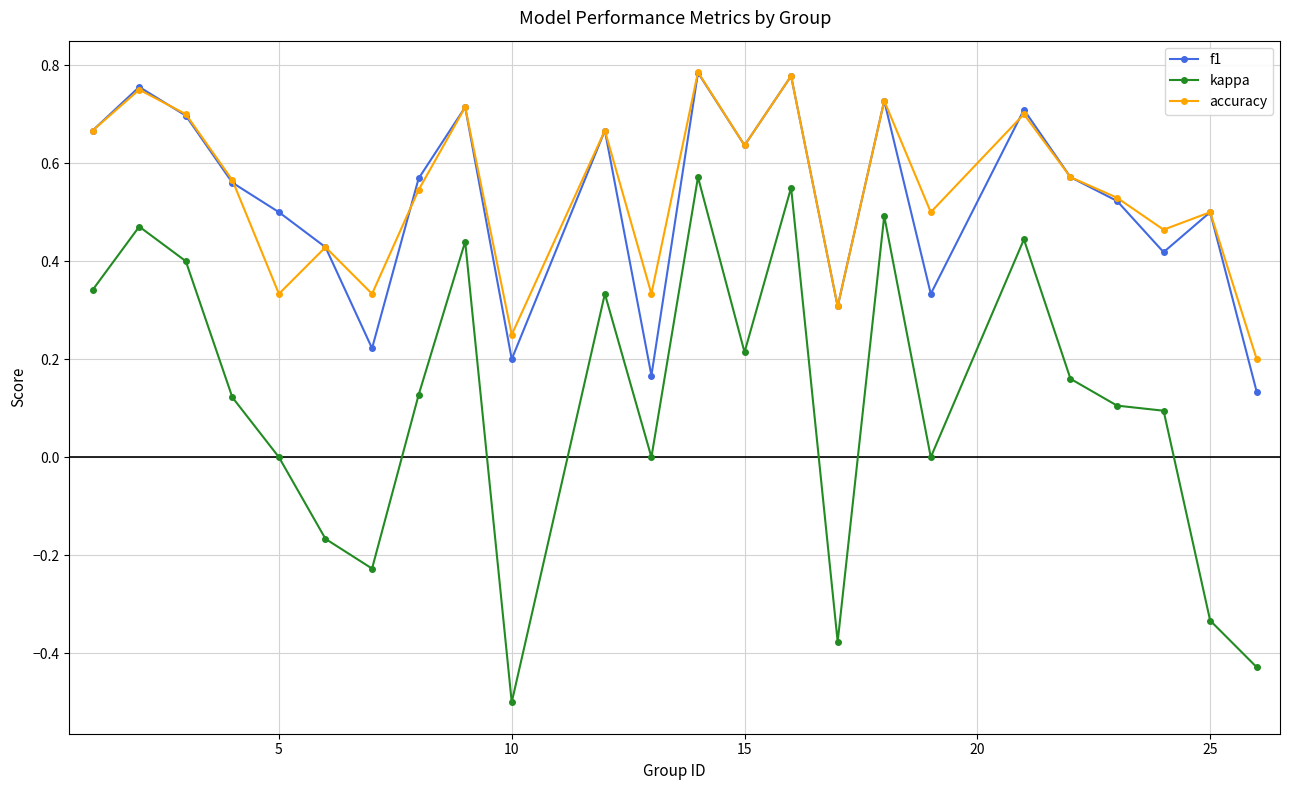

True or false: kappa and f1 intersect in this chart.

False